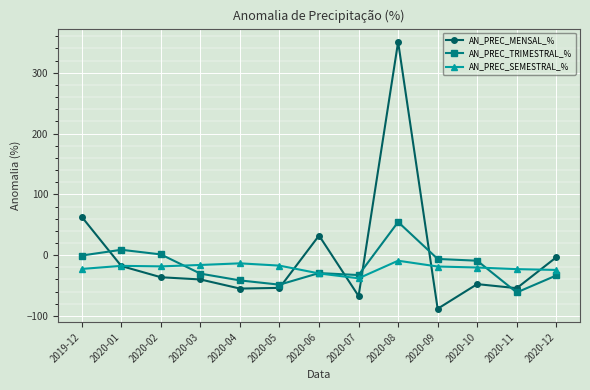

How many lines are shown in the chart?

3